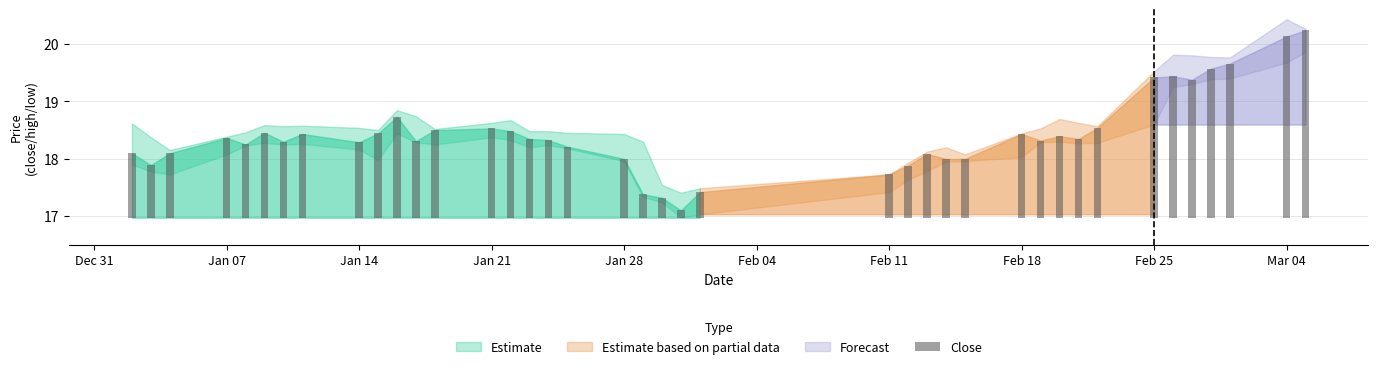

How many groups of bars are there?

40